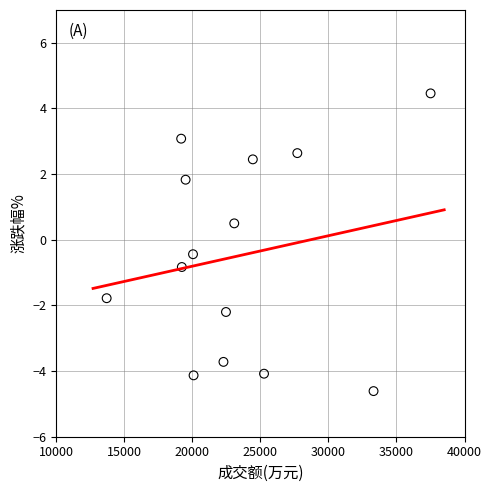

What is the range of X values (max minus min)?

23806.0